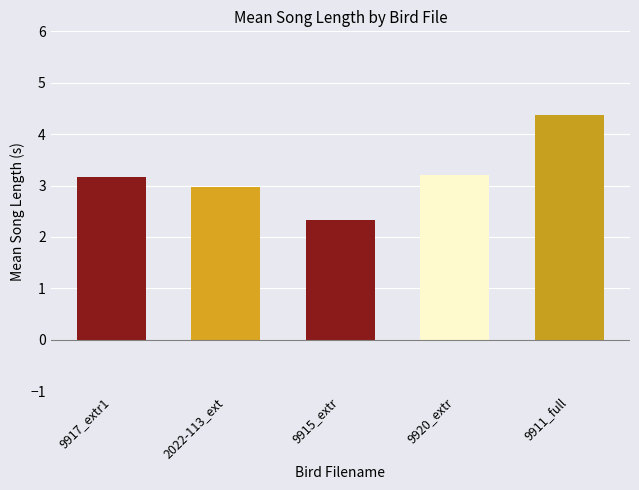

Reading left to right, what are all the values shown in this chart?

3.2	3.0	2.3	3.2	4.4